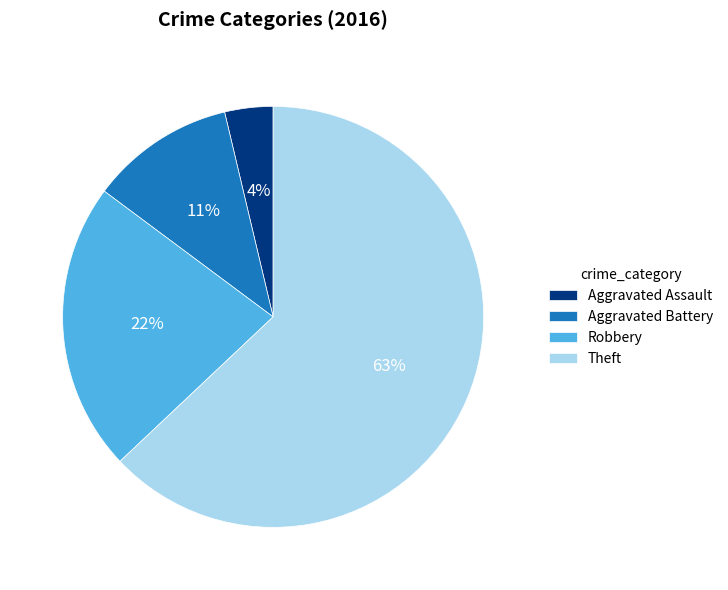

Which category has the smallest portion of the pie?

Aggravated Assault